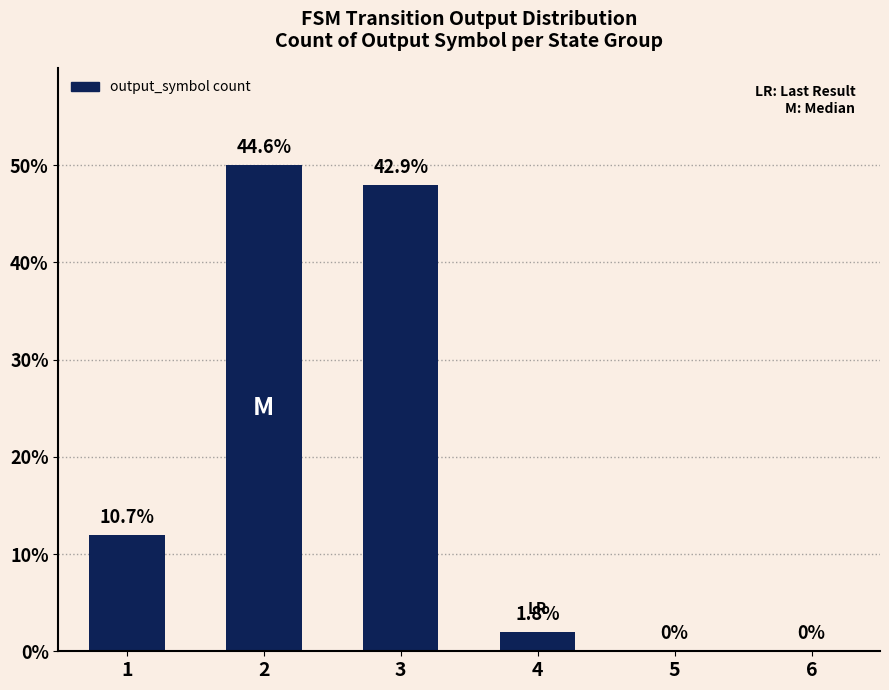

Between 1 and 2, which is larger?

2